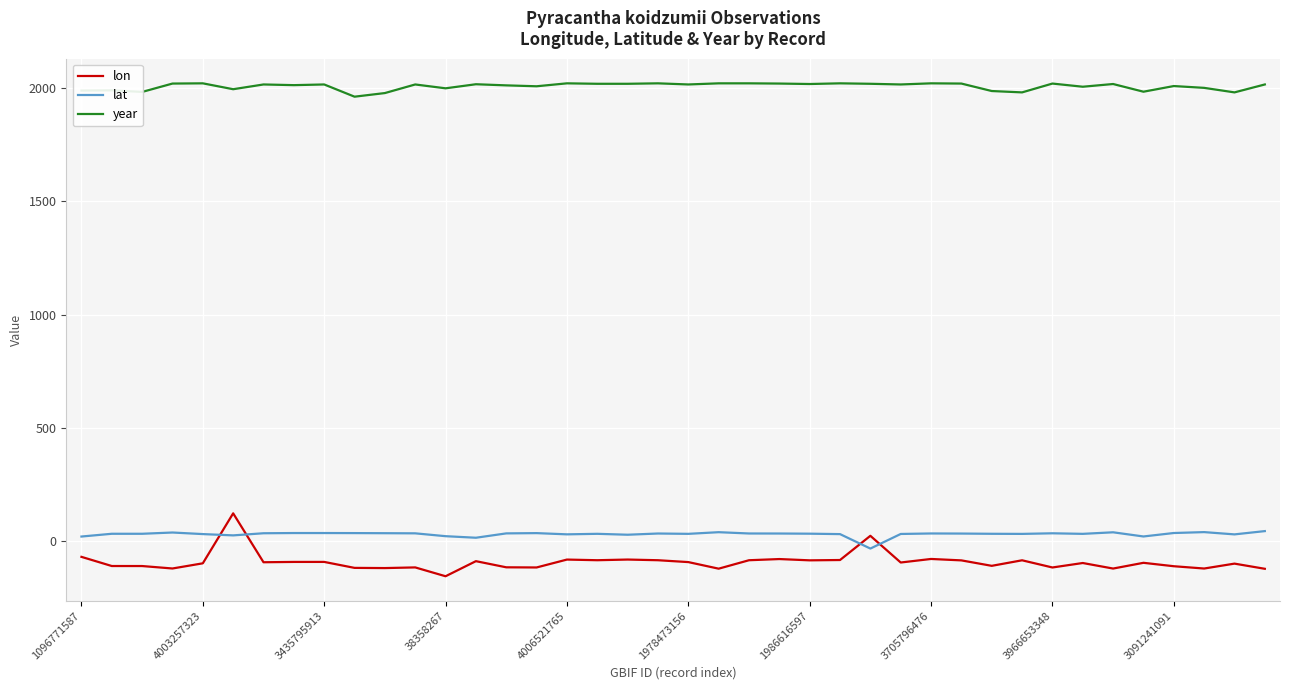

Which series has the largest range (max minus min)?

lon